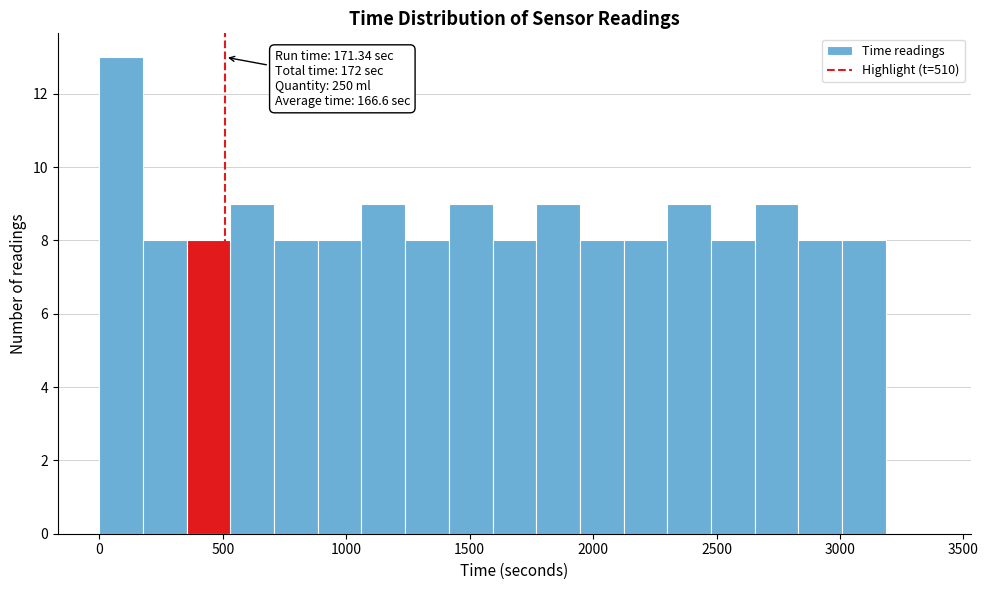

Read against the x-axis, roughly where is the centre of the tallest bar?

100